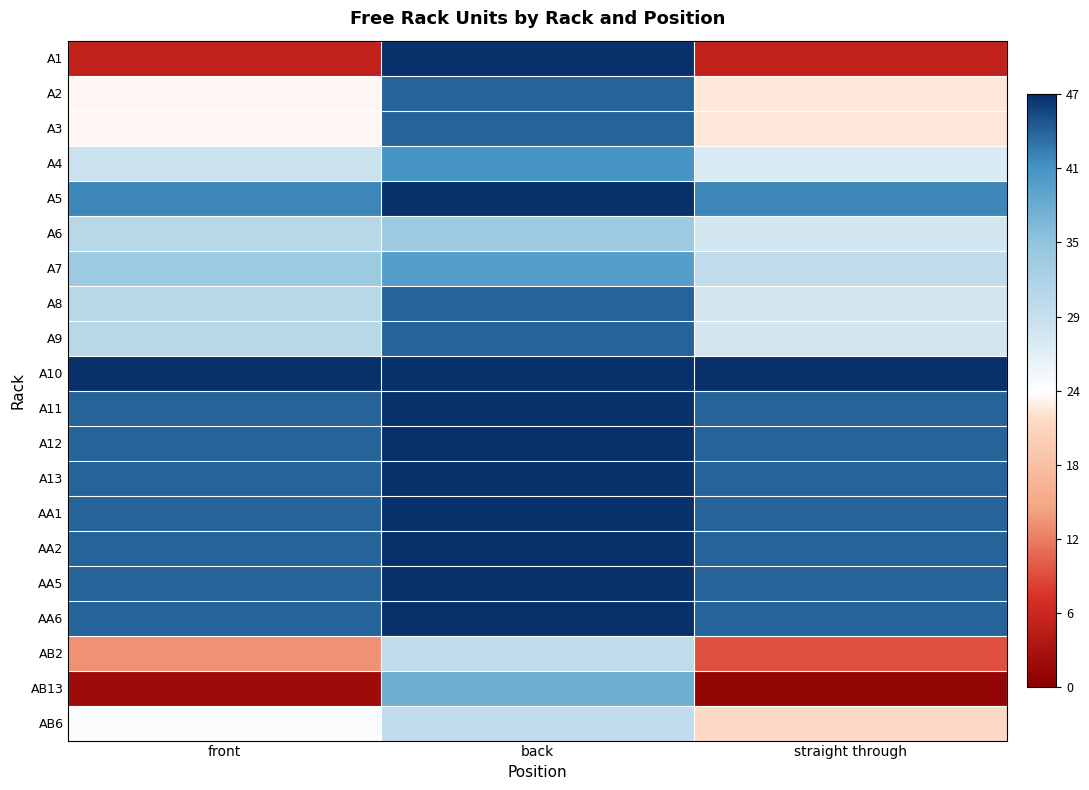

Rank the series by their maximum value, from highest to lowest.

A1, A5, A10, A11, A12, A13, AA1, AA2, AA5, AA6, A2, A3, A8, A9, A4, A7, AB13, A6, AB2, AB6